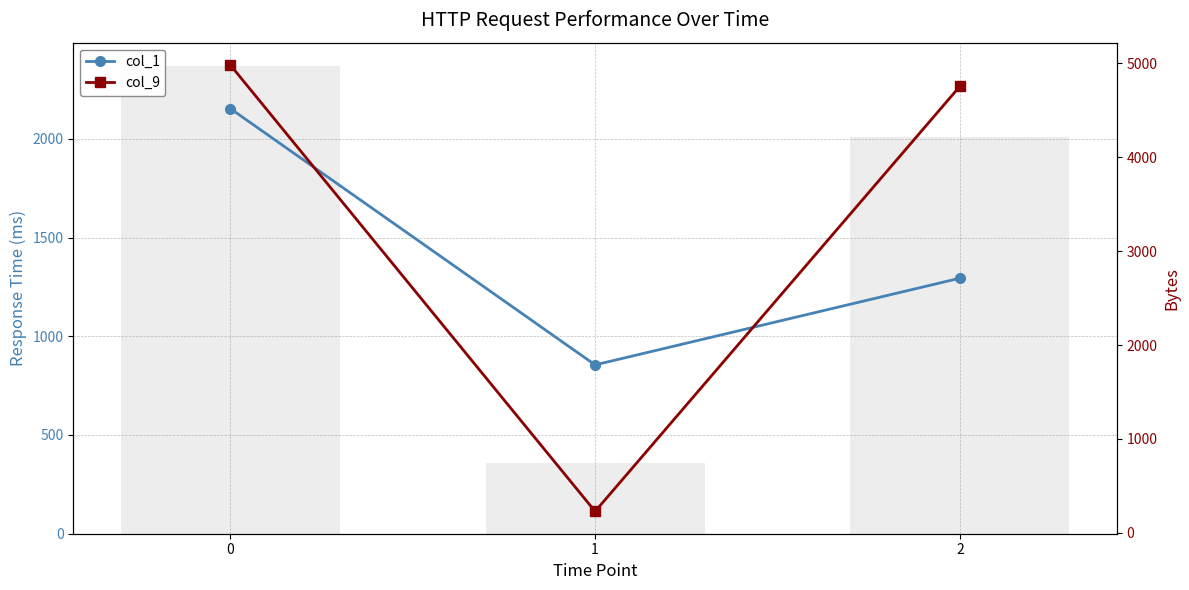

What is the total value across all series at 2?

6051